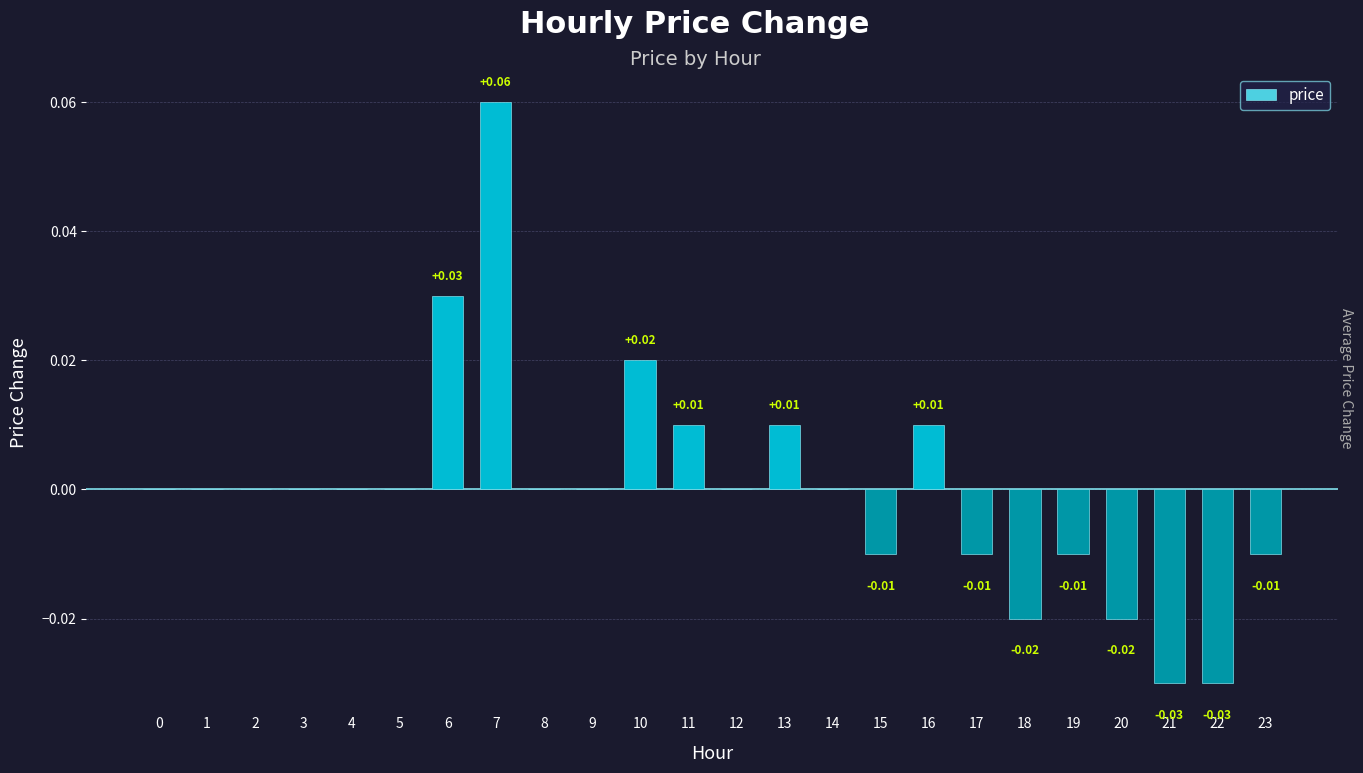

The value at 8 is 0.0. True or false?

True